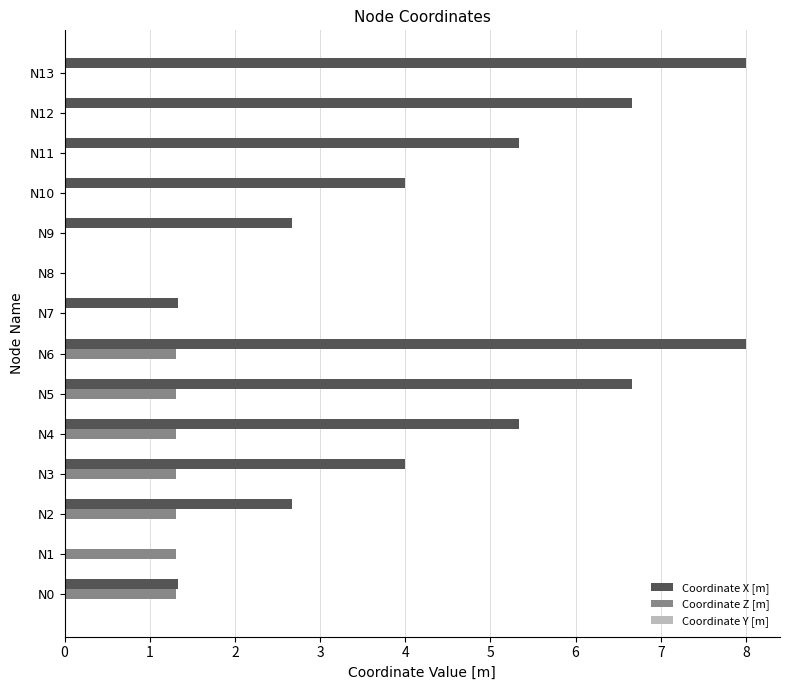

At which category is the sum across all series the highest?

N6